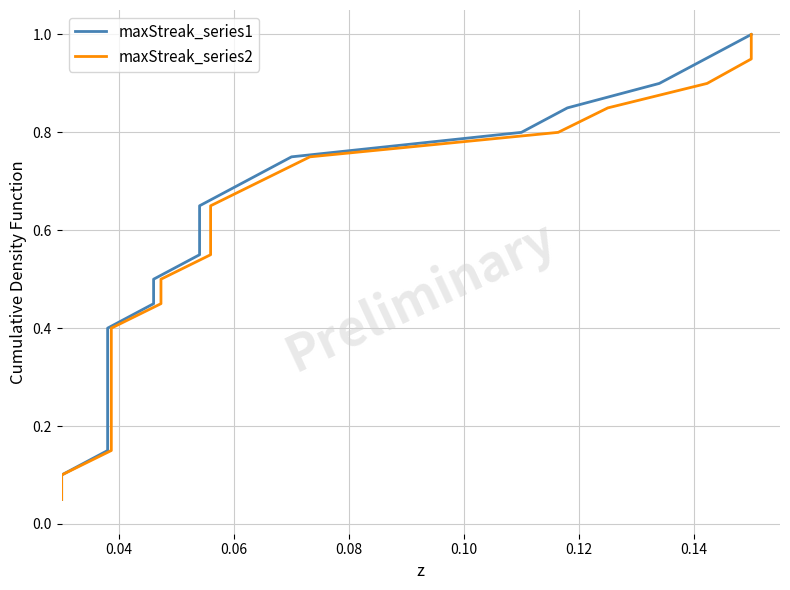

True or false: maxStreak_series1 and maxStreak_series2 cross at least once.

False